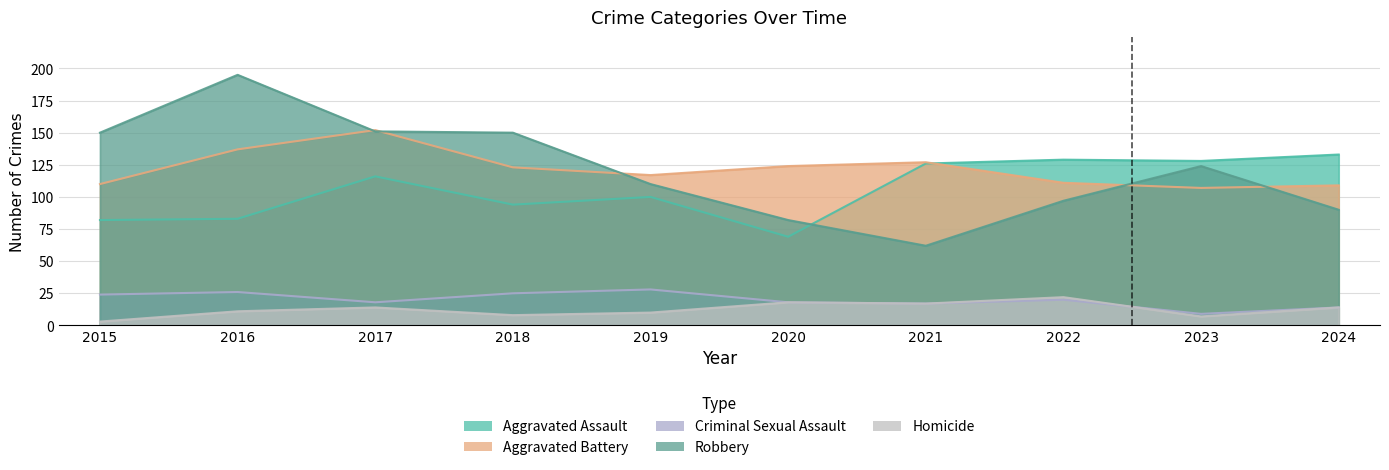

How many values in the Criminal Sexual Assault series are below 20?

5